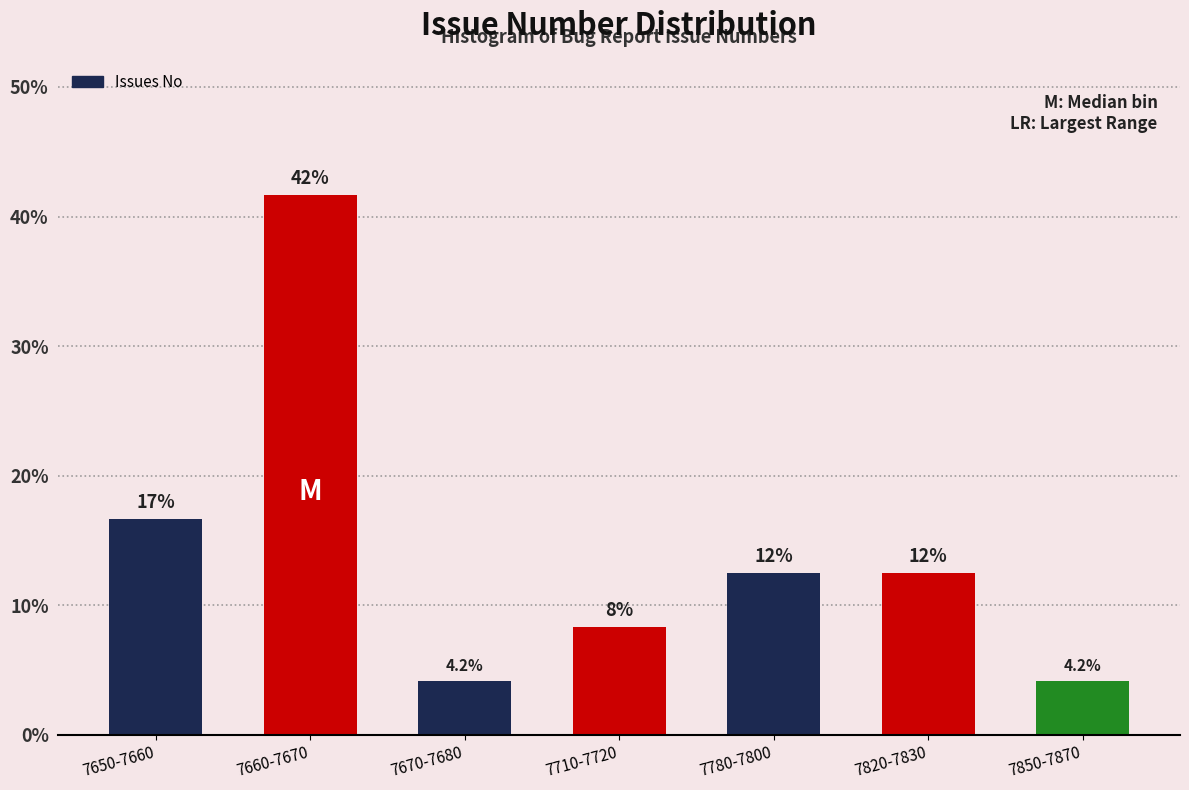

Does the chart contain any negative values?

No